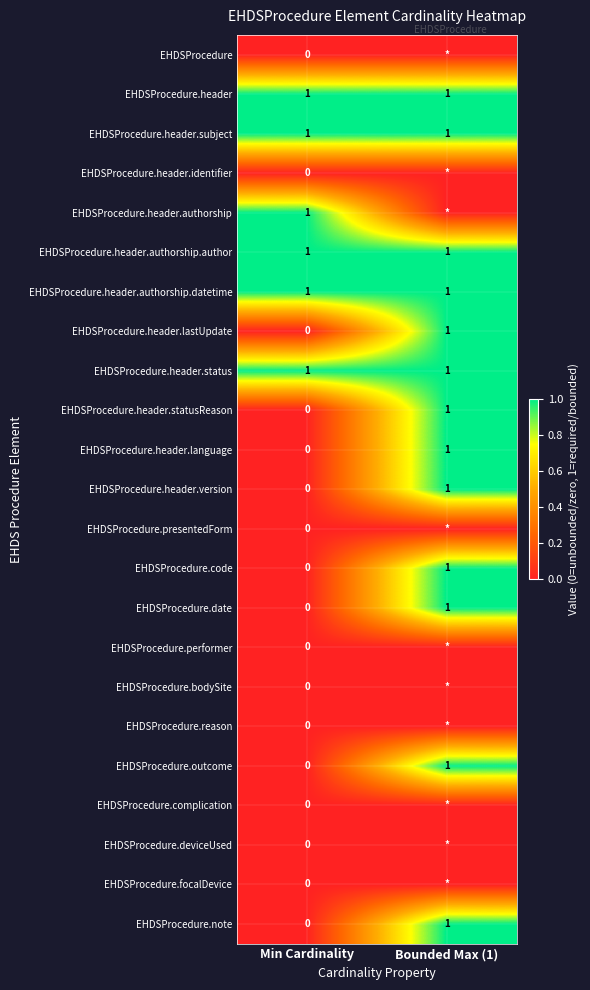

What is the difference between the maximum and minimum values in the EHDSProcedure.header.statusReason series?

1